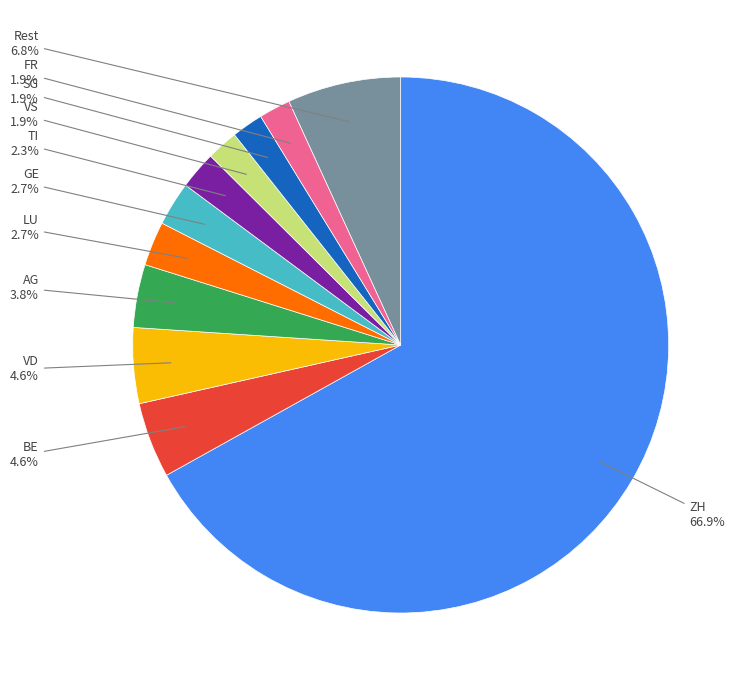

Is there a majority slice in this chart?

Yes